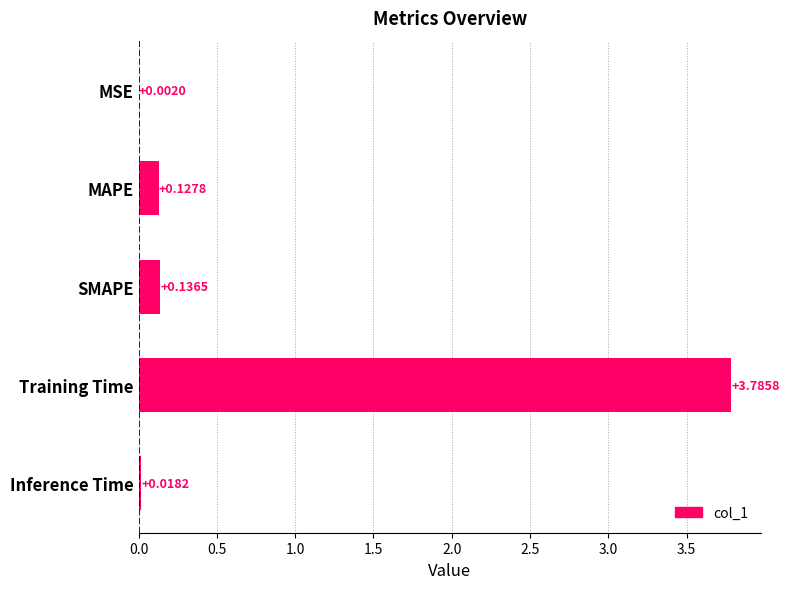

At which label is the value closest to 1?

SMAPE